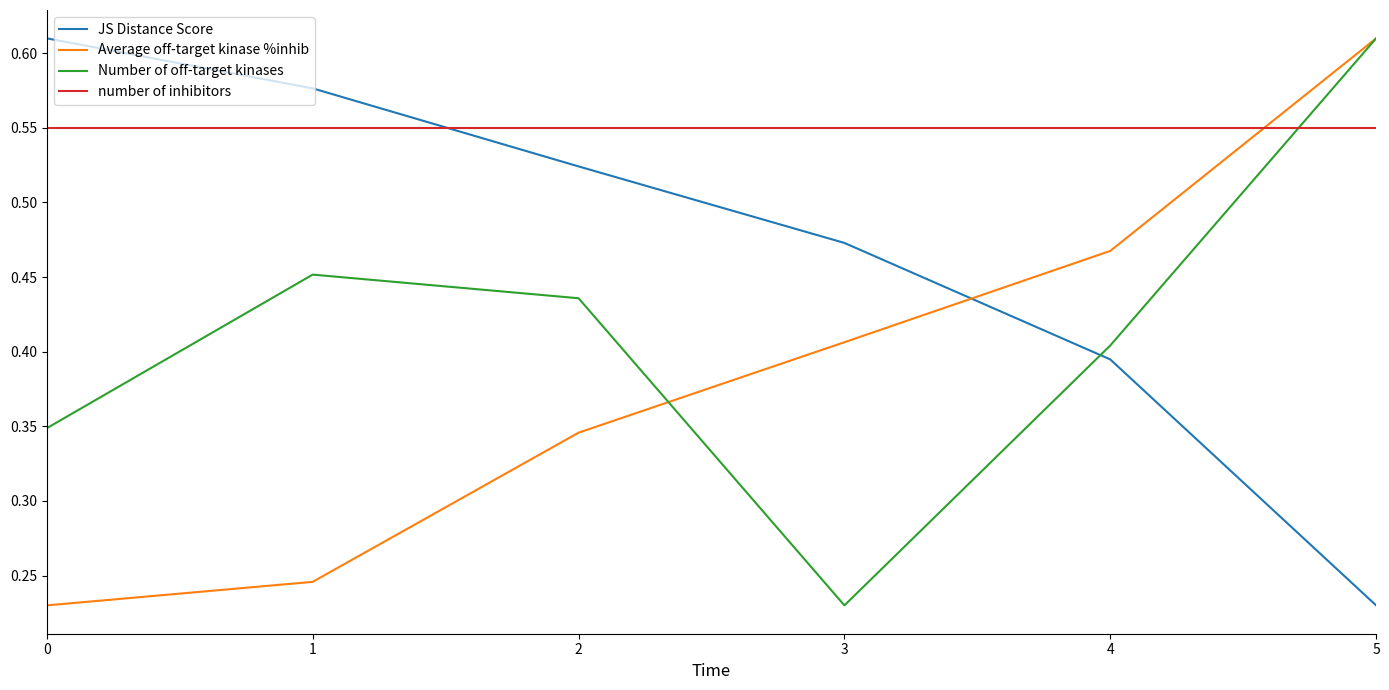

Rank the series at 1 from highest to lowest value.

JS Distance Score, number of inhibitors, Number of off-target kinases, Average off-target kinase %inhib